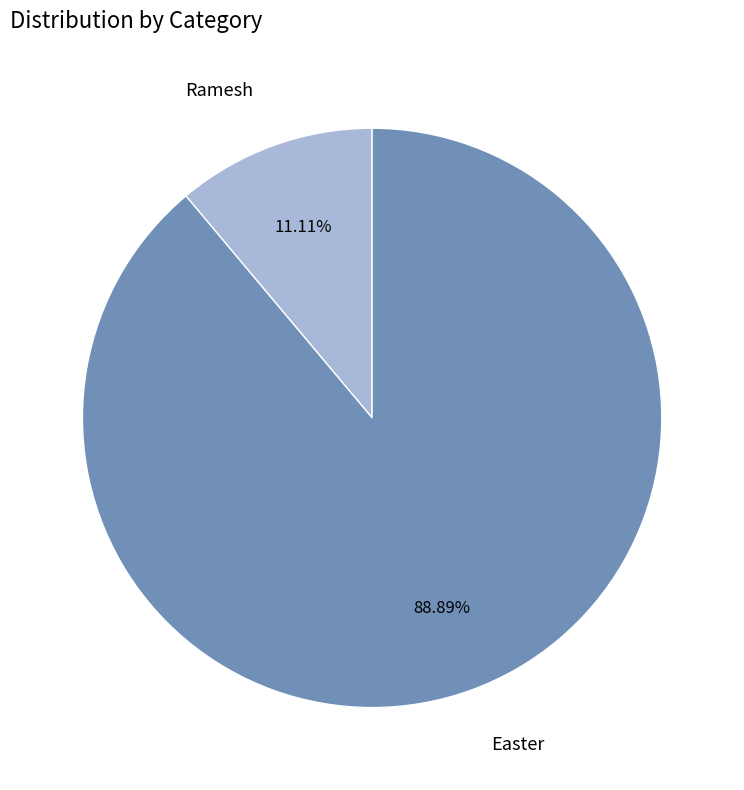

Does any single category account for the majority?

Yes